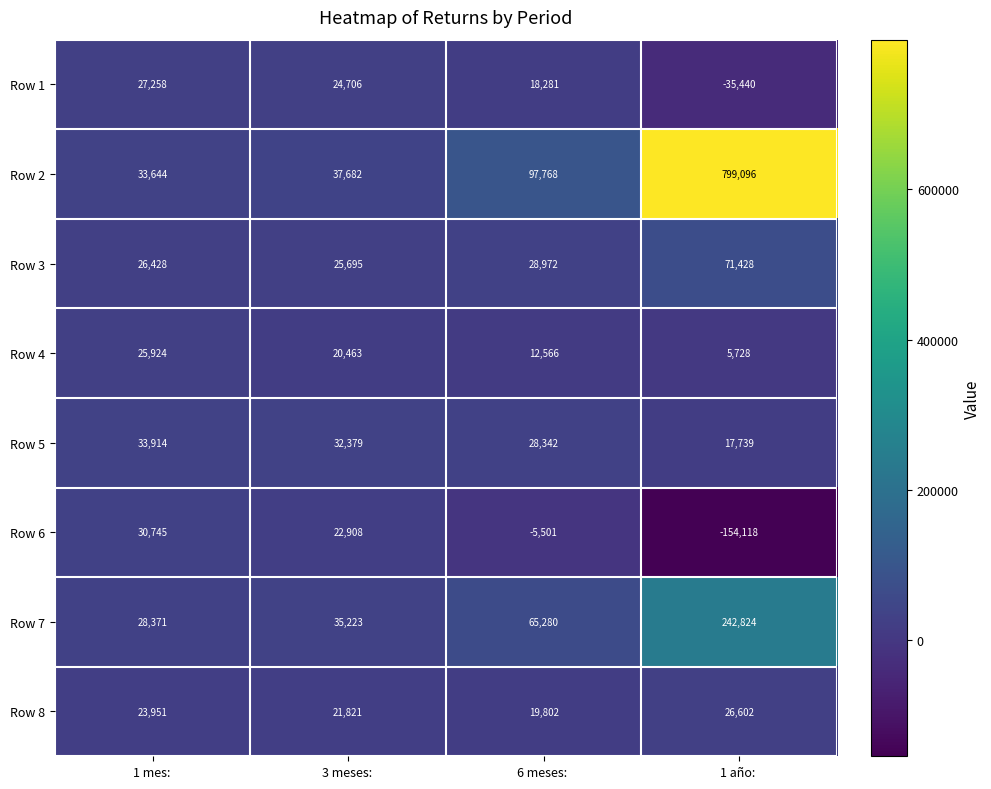

Rank the categories by Row 6 value from lowest to highest.

1 año: , 6 meses: , 3 meses: , 1 mes: 